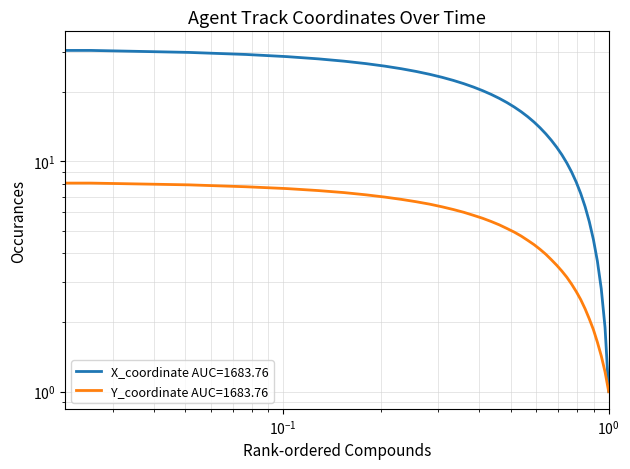

Which series has the largest total across all categories?

X